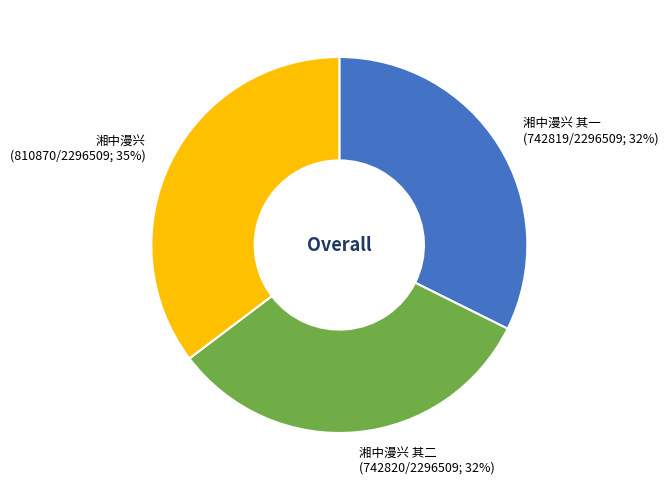

Approximately how many times larger is the value at 湘中漫兴 其二 compared to 湘中漫兴?

0.9